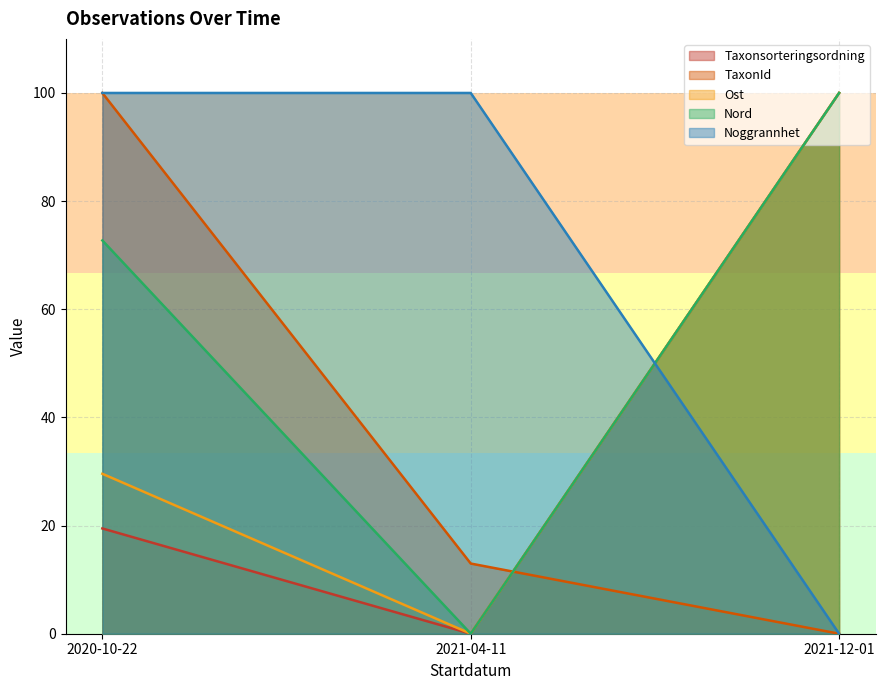

What is the difference between the highest and lowest values at 2021-12-01?

100.0